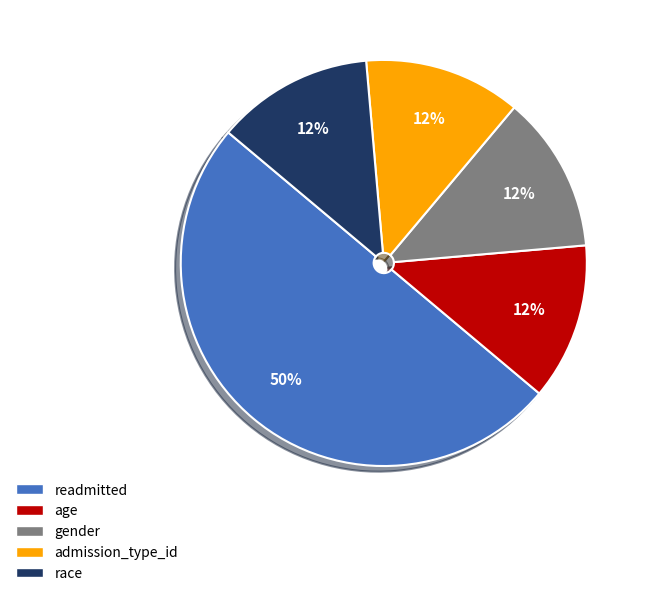

True or false: gender accounts for 7% of the total.

False